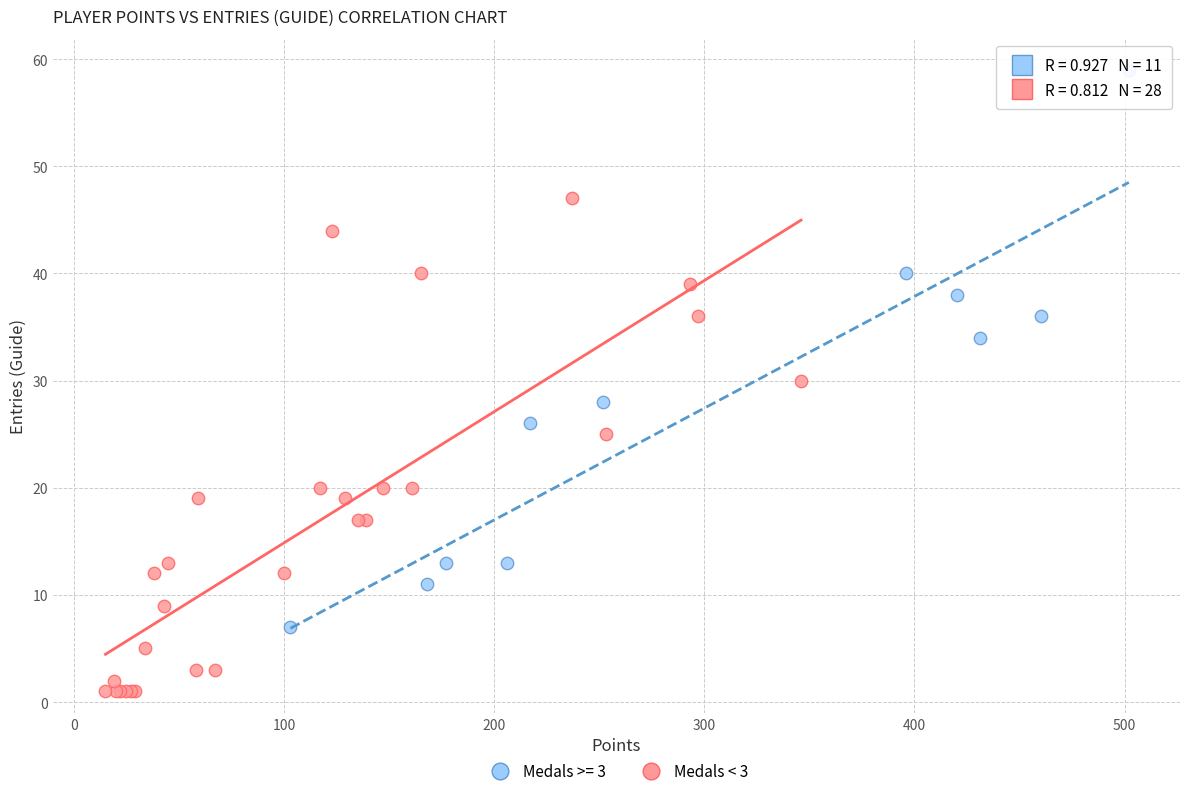

Which series has the largest Y range (max minus min)?

Medals >= 3